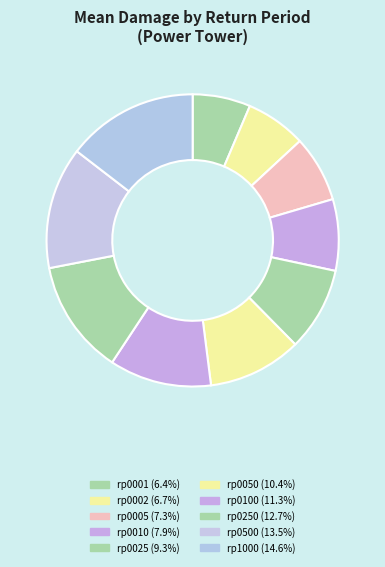

How many slices are in this pie chart?

10